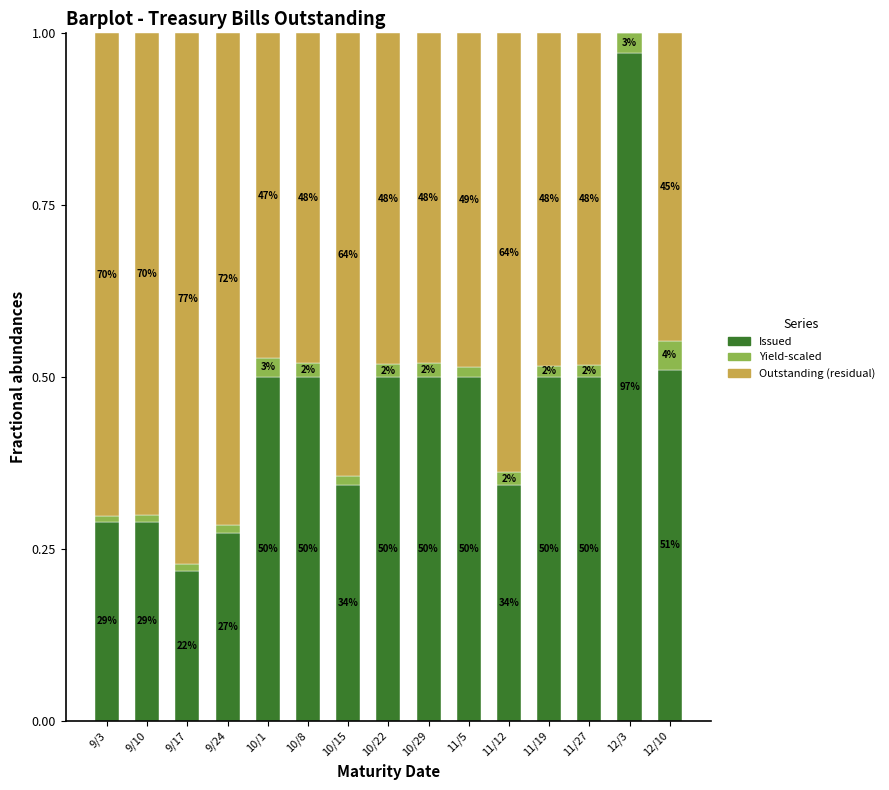

True or false: Yield-scaled has a value of 0.0 at 9/17.

True